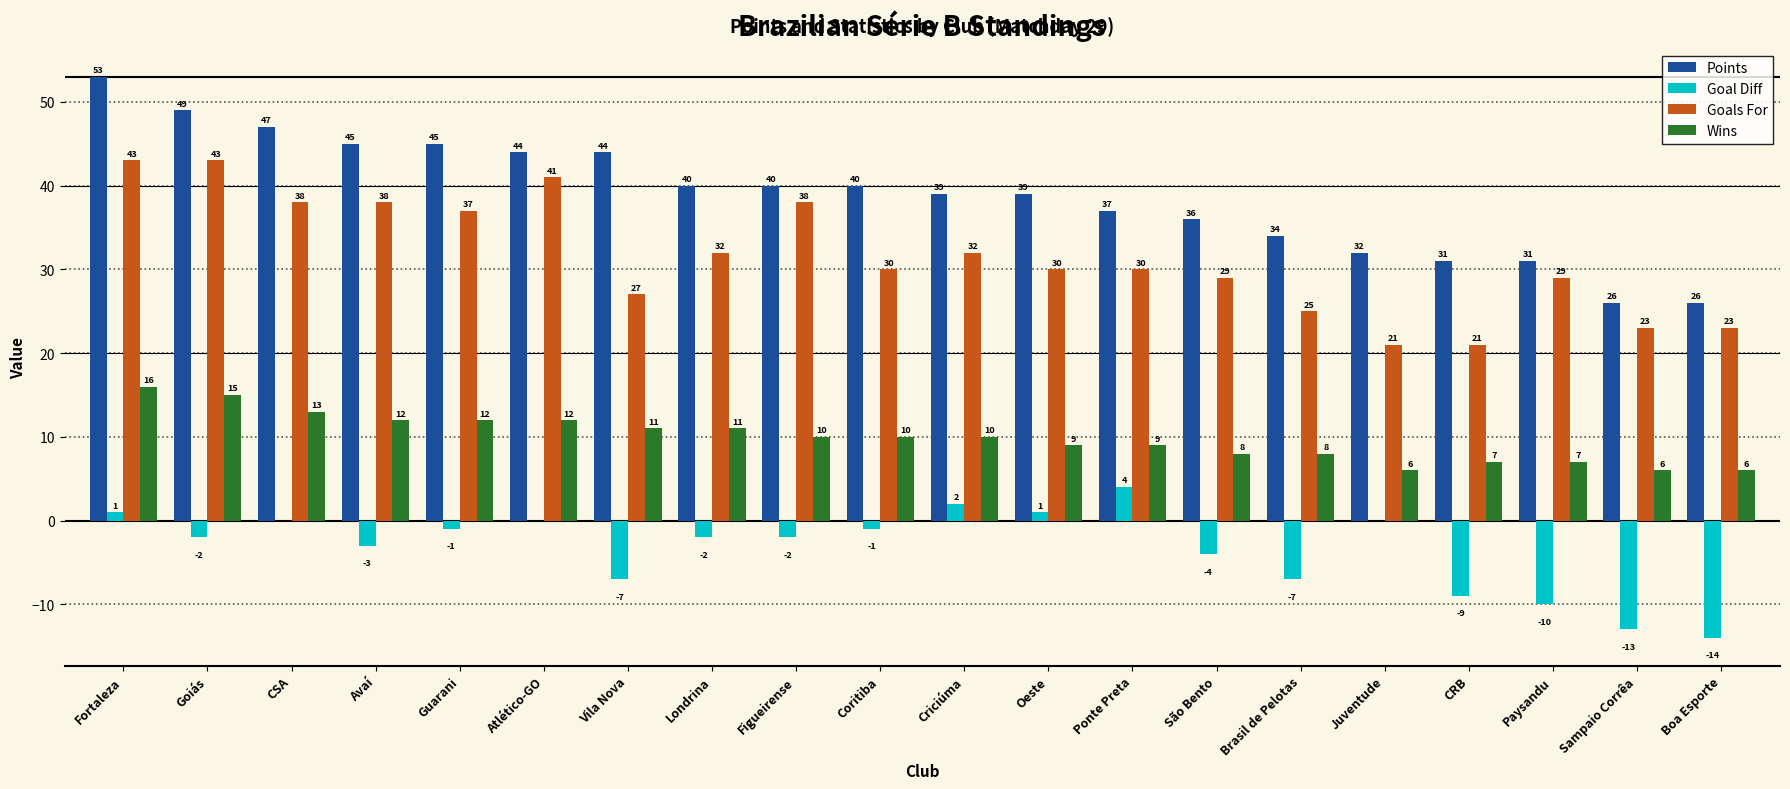

How many groups of bars are there?

20